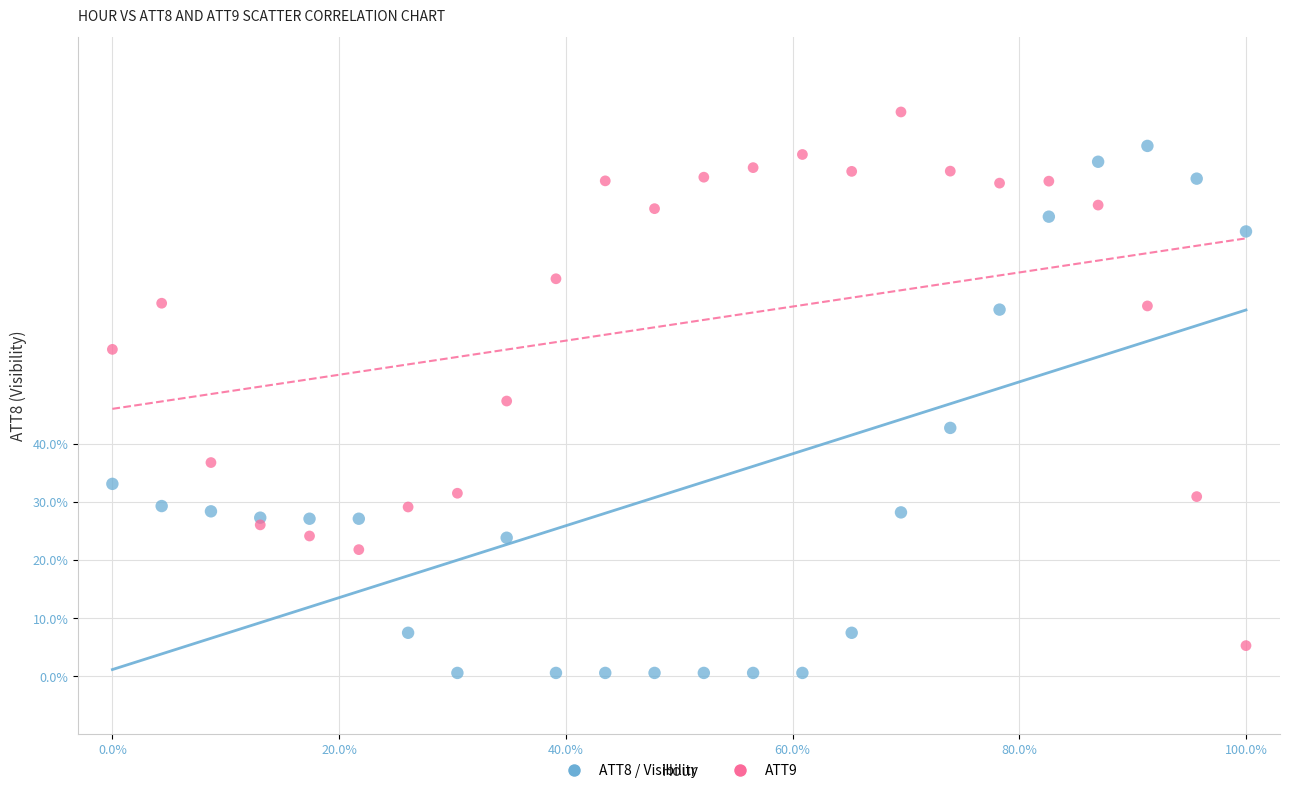

Across all data points, what is the range of Y values (max minus min)?

96.6